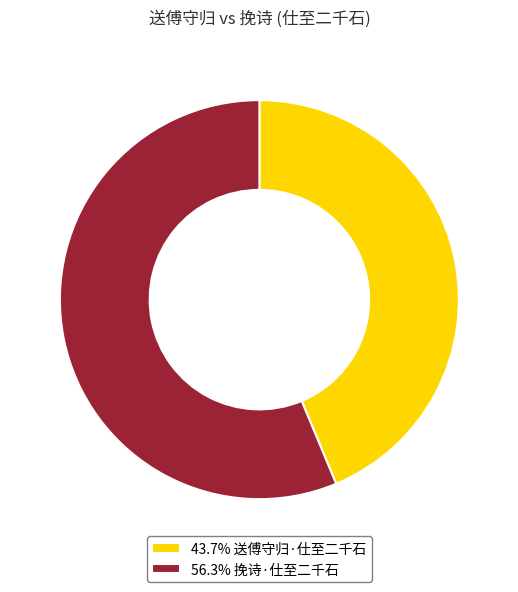

Does 56.3% 挽诗·仕至二千石 account for over 50% of the chart?

Yes